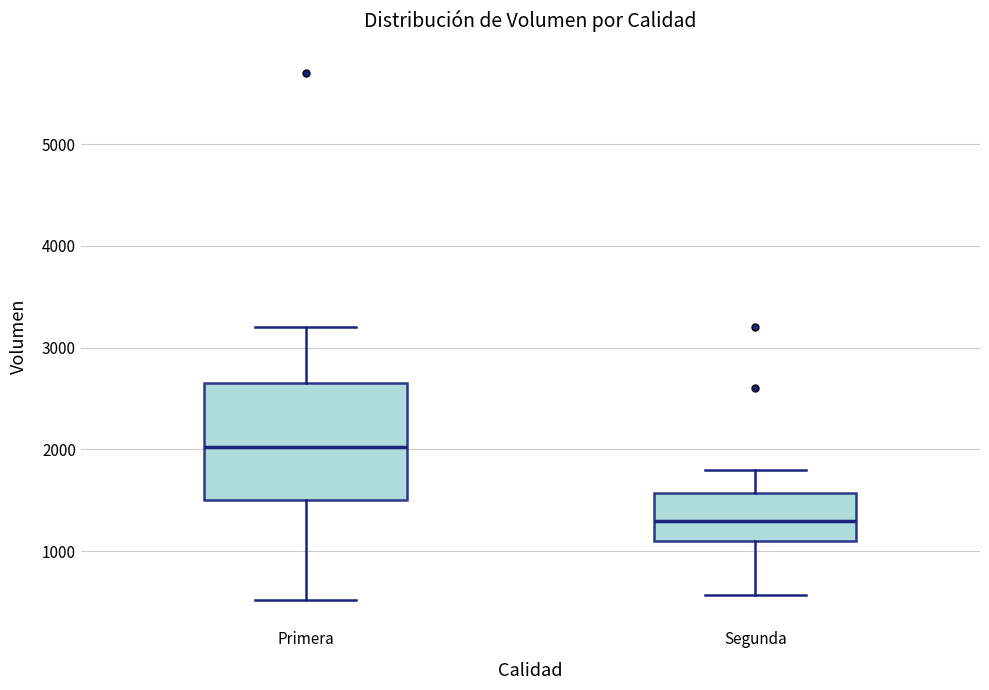

Reading left to right, transcribe this box plot: for each box, give where its median line is, the range the box spans, and where its two whiskers end, as read against the y-axis. The values are not printed on the chart, so give them approximately, as read against the axis.

Primera: median 2000, box 1500 to 2700, whiskers 500 to 3200
Segunda: median 1300, box 1100 to 1600, whiskers 600 to 1800